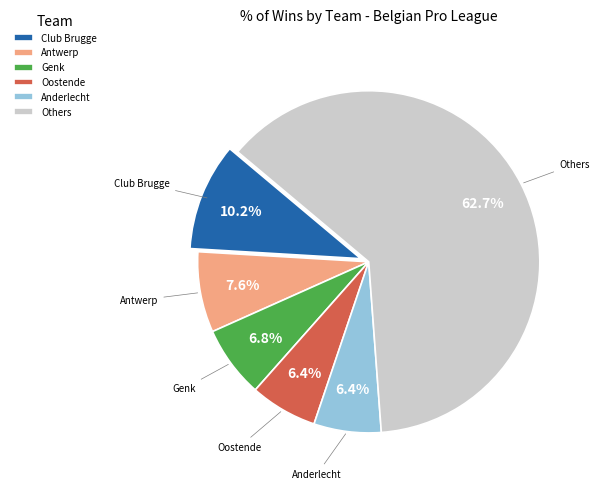

How many slices are in this pie chart?

6